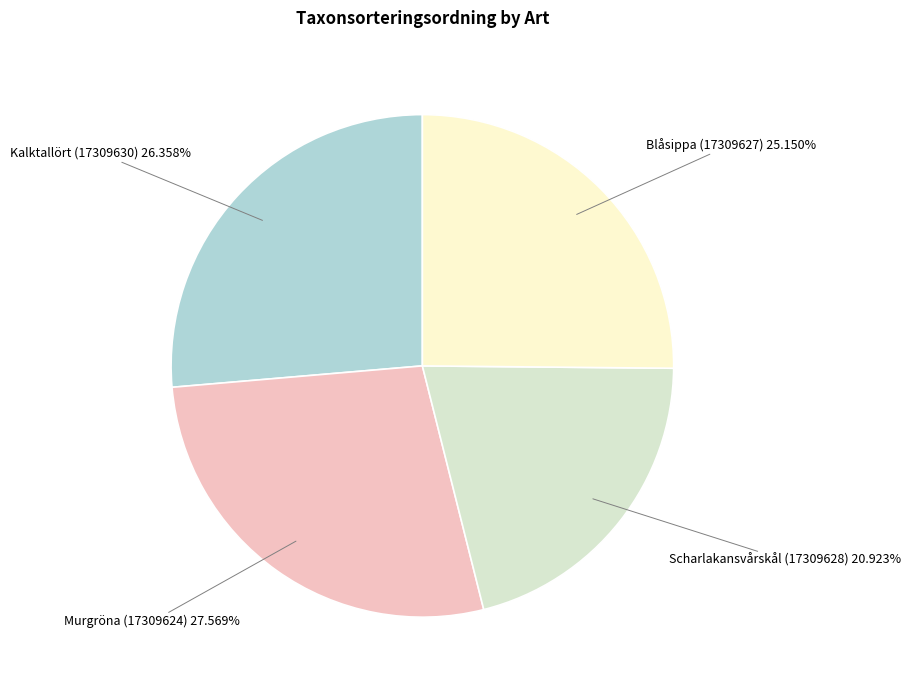

Is there a majority slice in this chart?

No